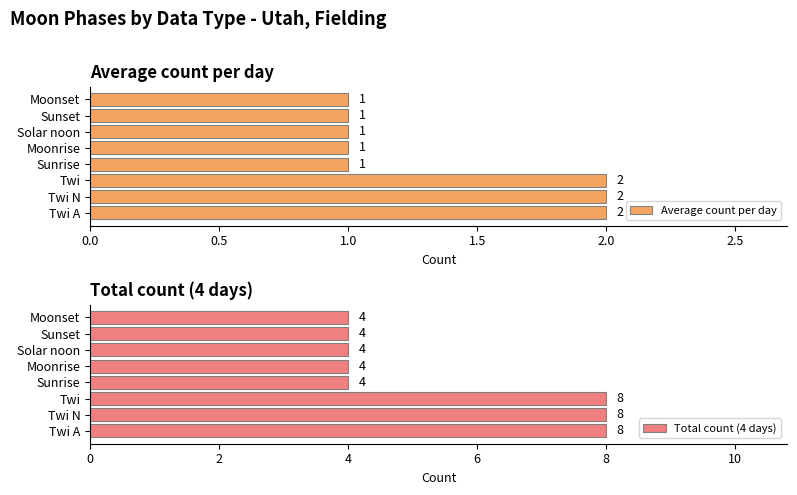

Is it true that Average count per day equals 2 at Sunrise?

False